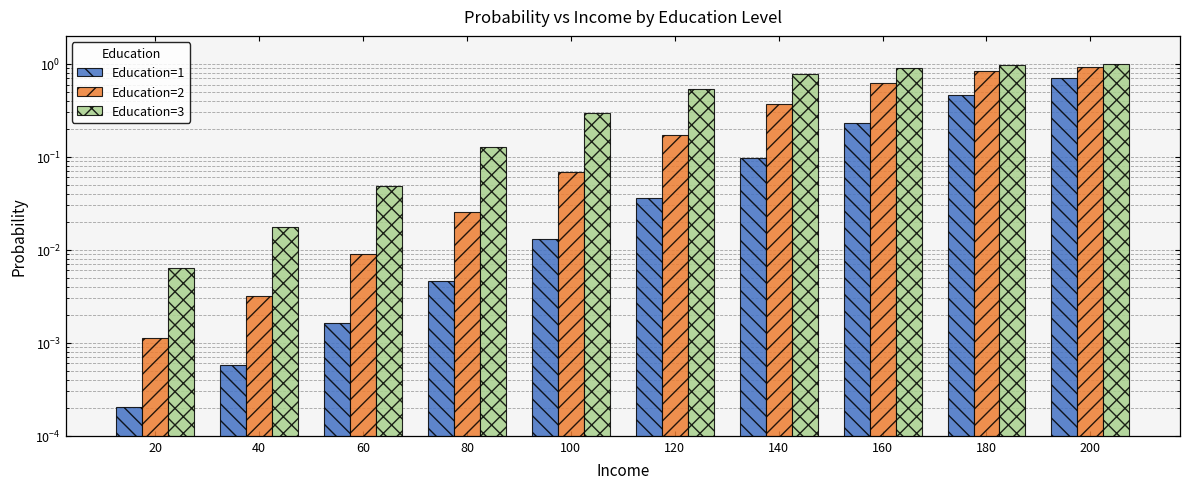

At which category is the sum across all series the highest?

200